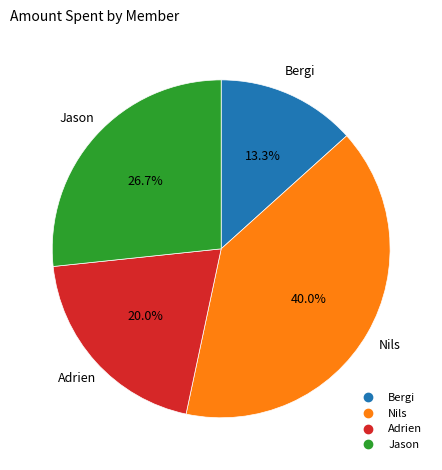

Which category has the biggest portion of the pie?

Nils